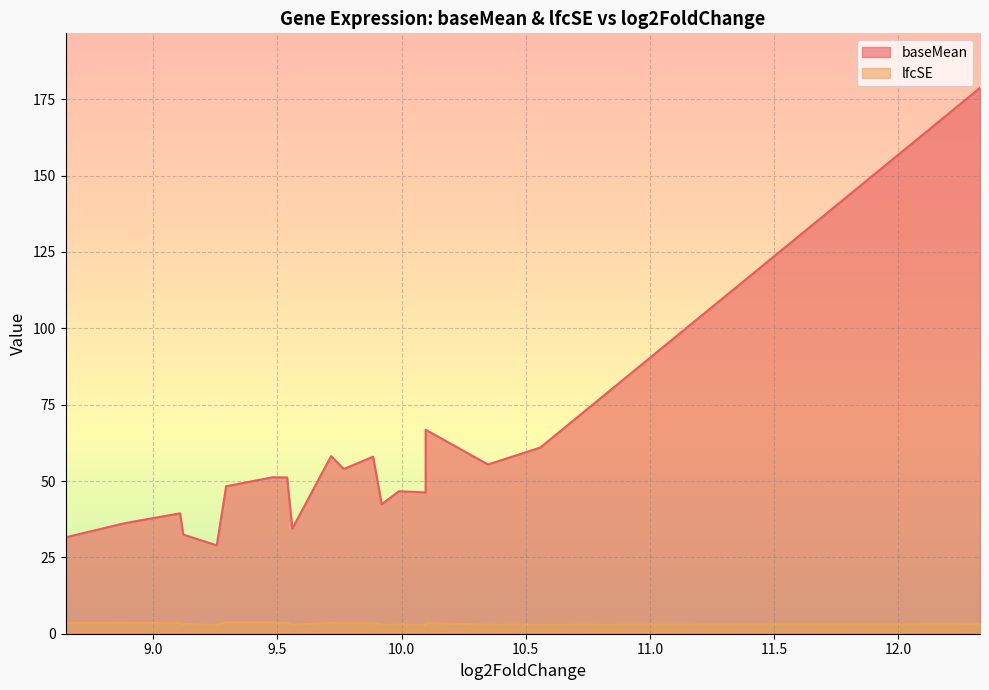

Which series has the largest total across all categories?

baseMean